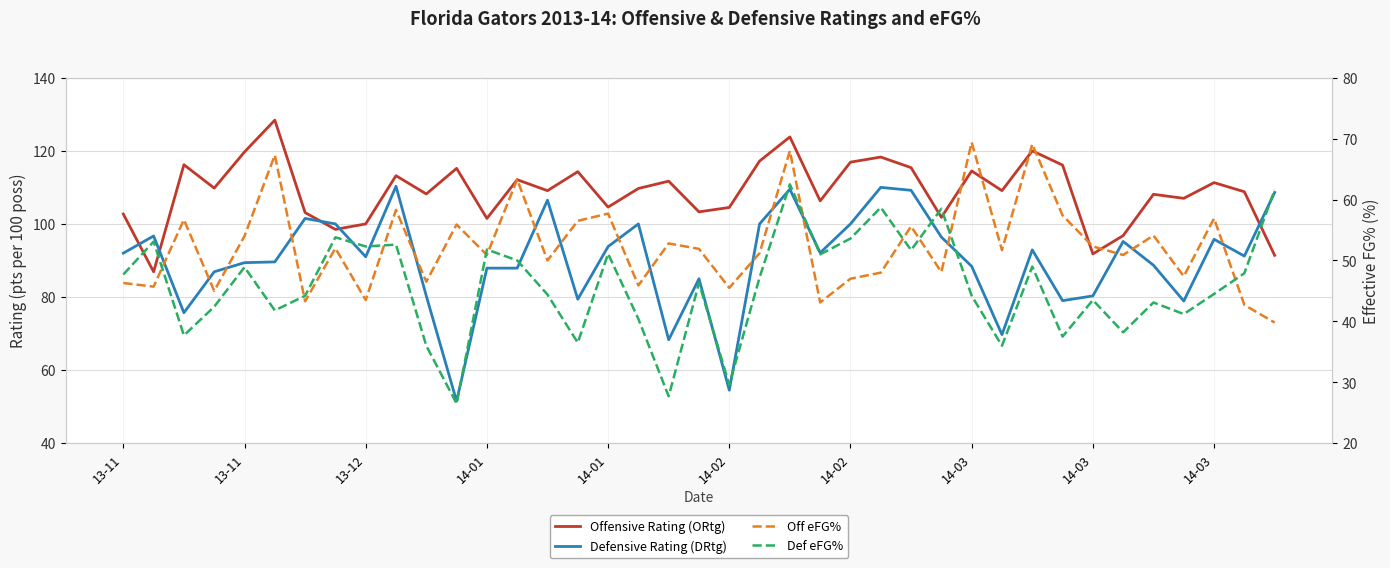

Which series has the largest range (max minus min)?

Defensive Rating (DRtg)